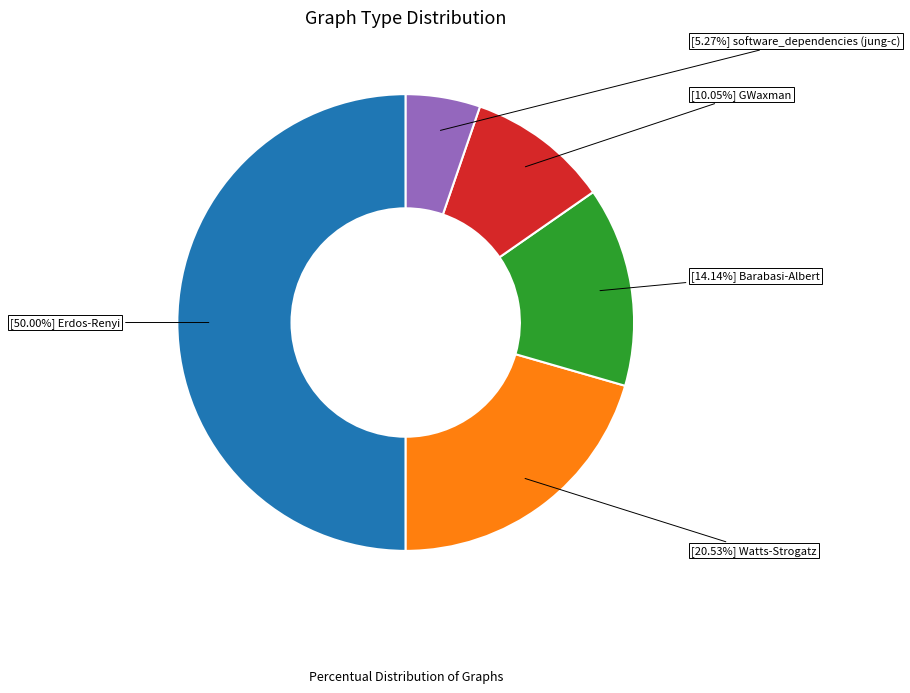

How many segments does this pie chart have?

5